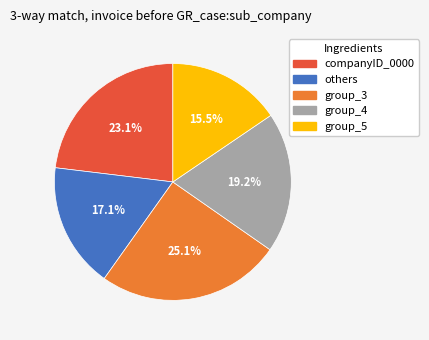

To the nearest percent, what is the difference between the largest and smallest slice percentages?

10%